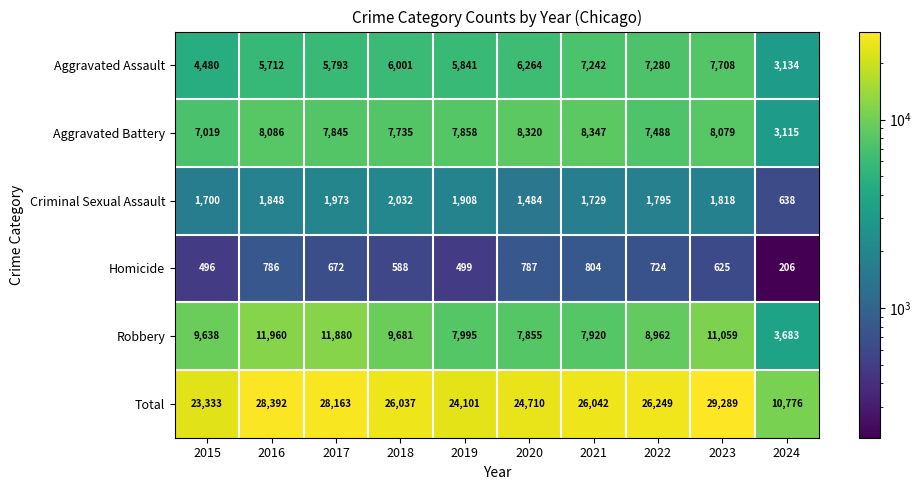

Which series has the largest range (max minus min)?

Total